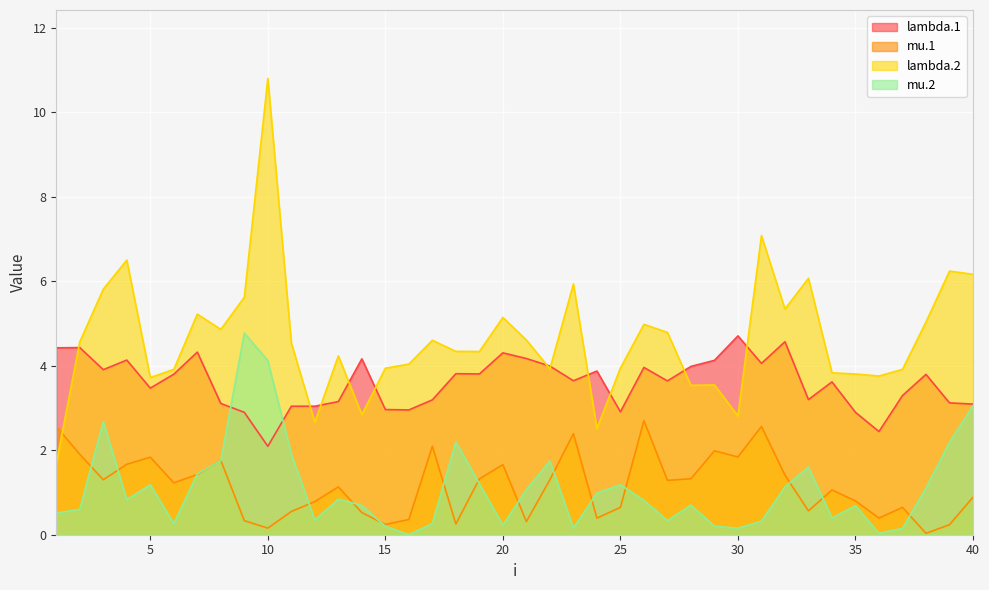

Rank the series at 10 from highest to lowest value.

lambda.2, mu.2, lambda.1, mu.1